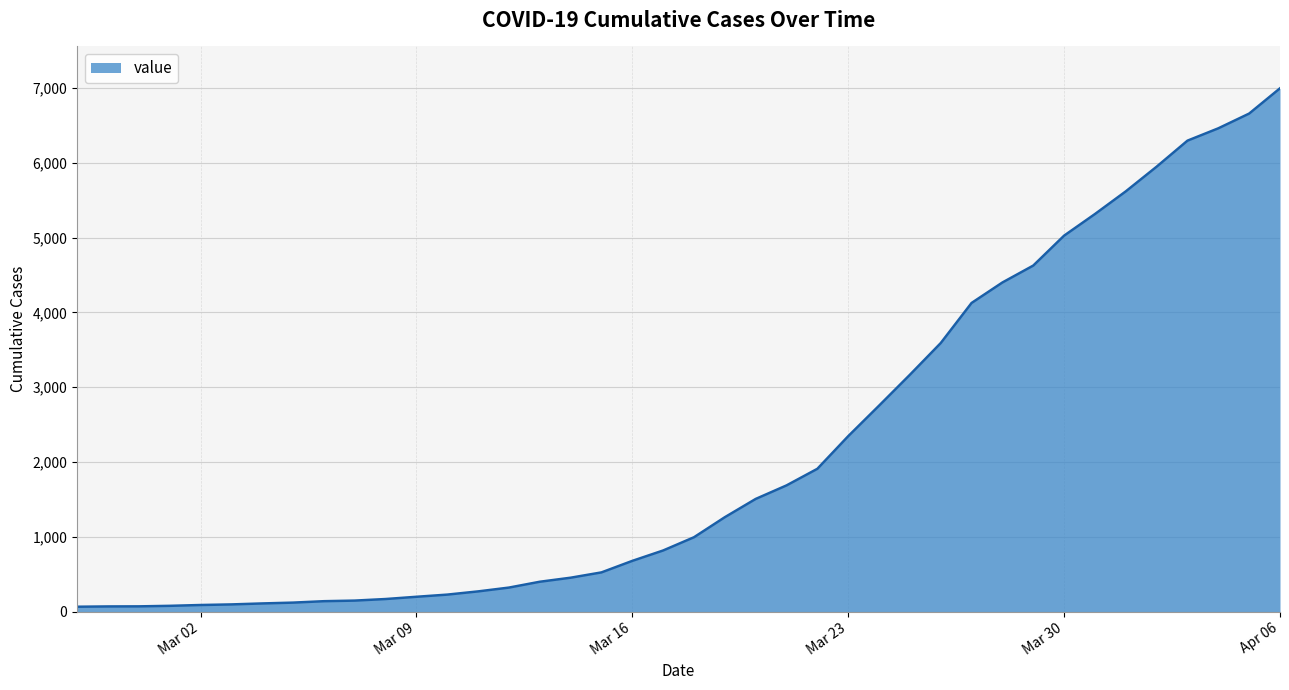

Does the chart have visible grid lines?

Yes